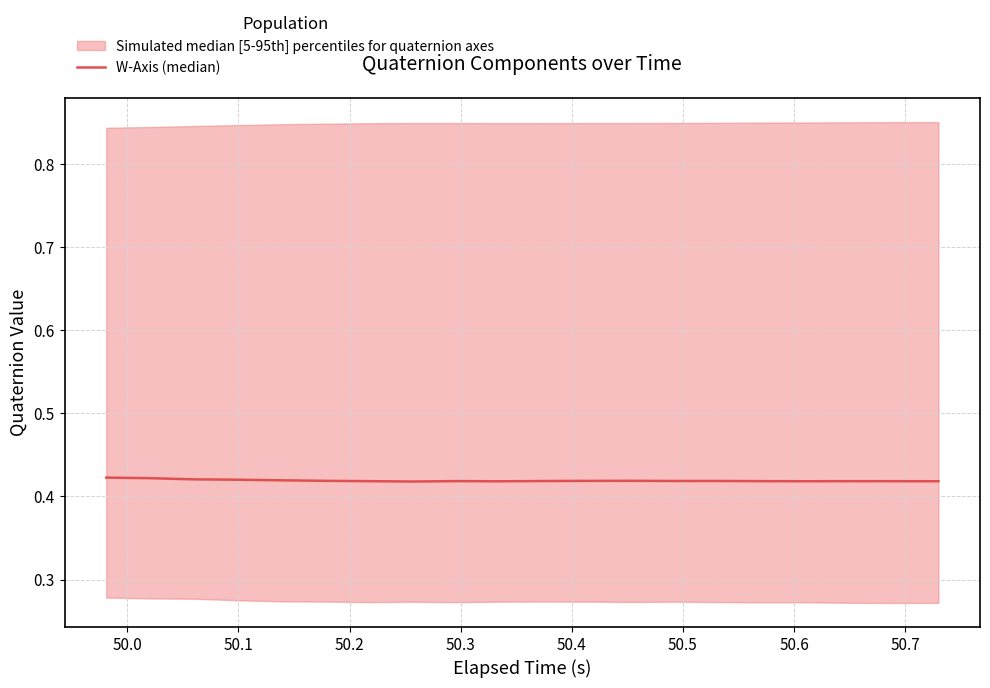

What value does the data have at 50.5?

0.4